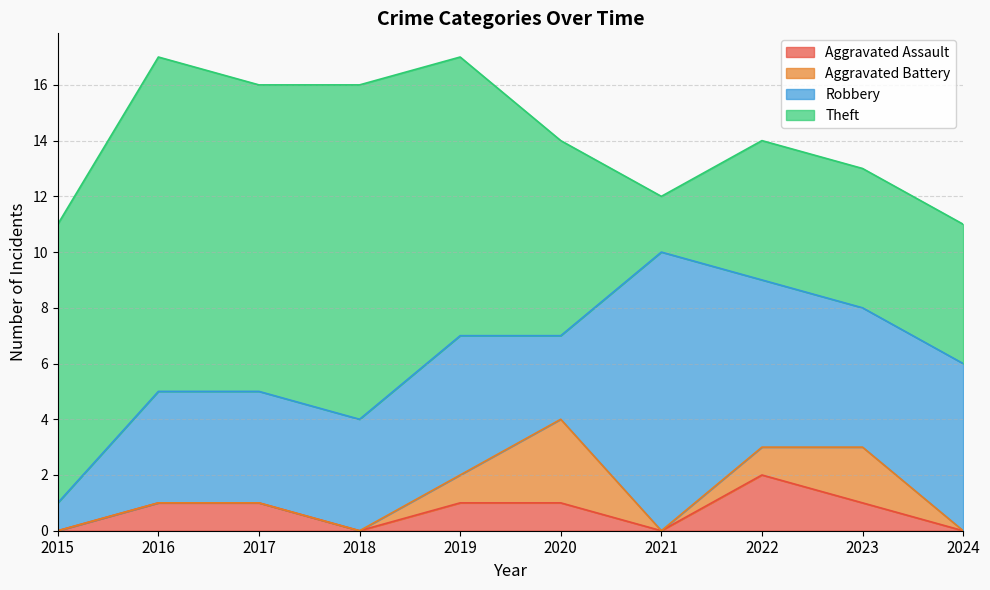

Where is Aggravated Battery nearest to the value 1?

2019